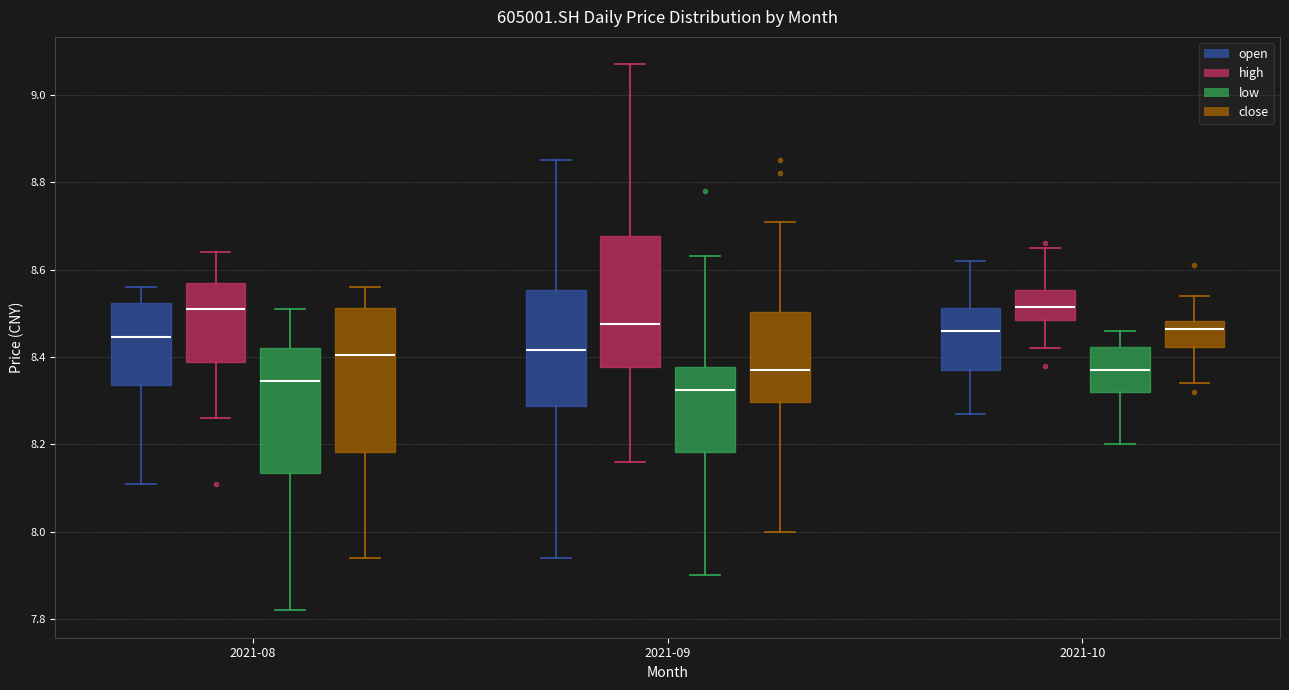

Reading left to right, transcribe this box plot: for each box, give where its median line is, the range the box spans, and where its two whiskers end, as read against the y-axis. The values are not printed on the chart, so give them approximately, as read against the axis.

2021-08 (open): median 8.44, box 8.34 to 8.52, whiskers 8.12 to 8.56
2021-08 (high): median 8.52, box 8.38 to 8.58, whiskers 8.26 to 8.64
2021-08 (low): median 8.34, box 8.14 to 8.42, whiskers 7.82 to 8.52
2021-08 (close): median 8.40, box 8.18 to 8.52, whiskers 7.94 to 8.56
2021-09 (open): median 8.42, box 8.28 to 8.56, whiskers 7.94 to 8.86
2021-09 (high): median 8.48, box 8.38 to 8.68, whiskers 8.16 to 9.08
2021-09 (low): median 8.32, box 8.18 to 8.38, whiskers 7.90 to 8.64
2021-09 (close): median 8.38, box 8.30 to 8.50, whiskers 8.00 to 8.72
2021-10 (open): median 8.46, box 8.38 to 8.52, whiskers 8.28 to 8.62
2021-10 (high): median 8.52, box 8.48 to 8.56, whiskers 8.42 to 8.66
2021-10 (low): median 8.38, box 8.32 to 8.42, whiskers 8.20 to 8.46
2021-10 (close): median 8.46, box 8.42 to 8.48, whiskers 8.34 to 8.54